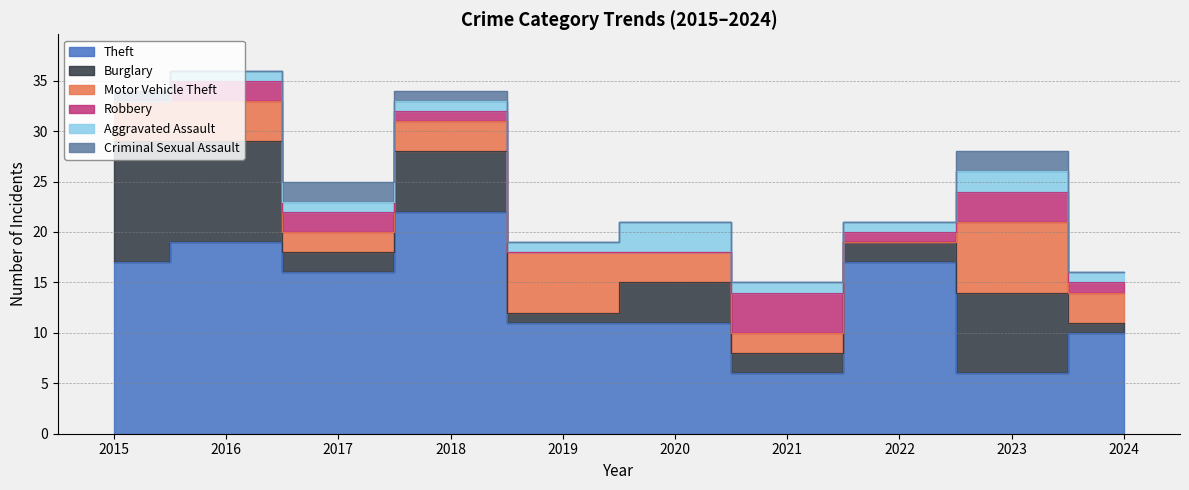

List the series in order of their peak value, highest first.

Theft, Burglary, Motor Vehicle Theft, Robbery, Aggravated Assault, Criminal Sexual Assault